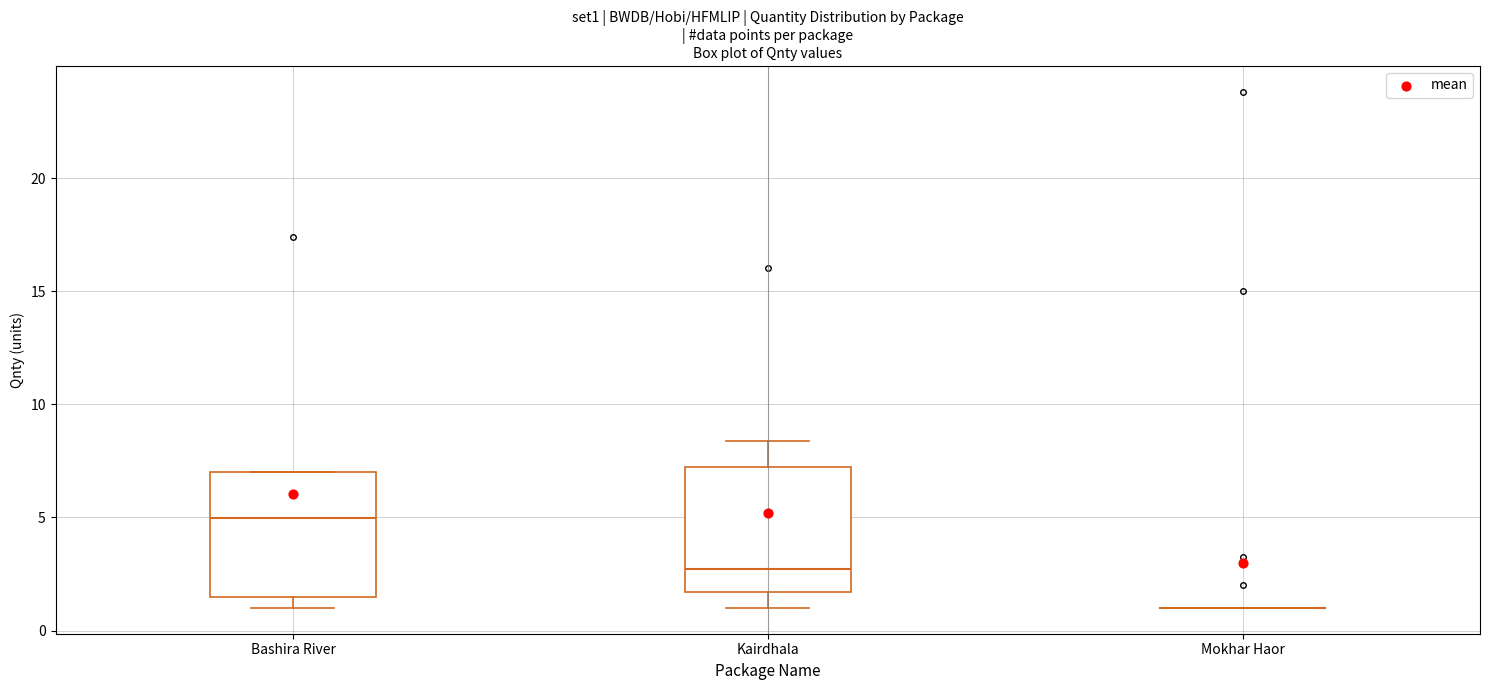

Where does the lower whisker of the box for Kairdhala end on the y-axis? The values are not printed on the chart, so give them approximately, as read against the axis.

1.0